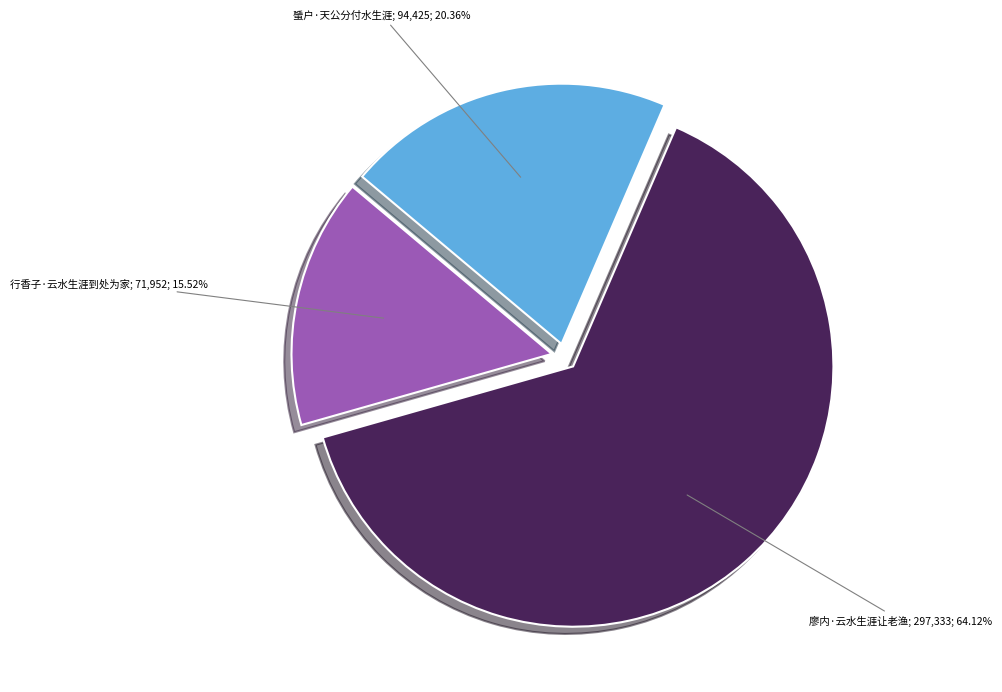

Is there a majority slice in this chart?

Yes